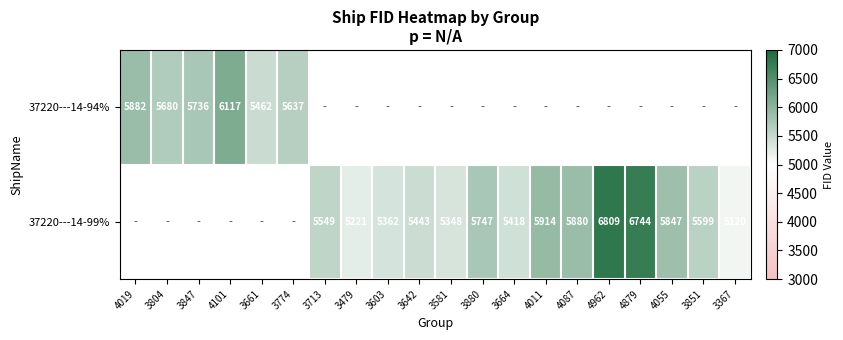

How many positive values does the 37220---14-99% series have?

14